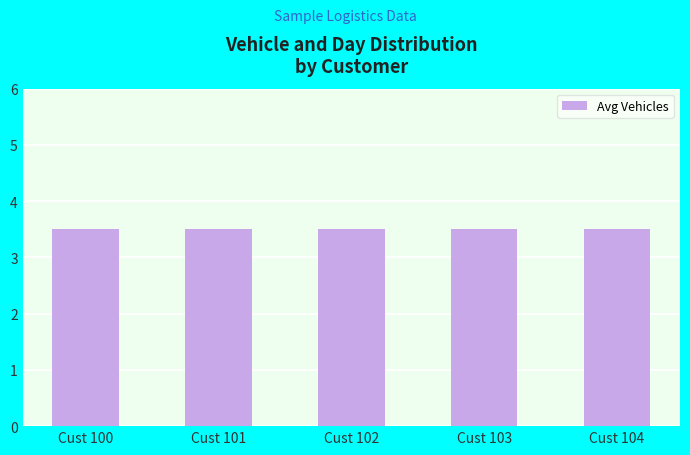

Read the Average Vehicles value at Customer 101.

3.5